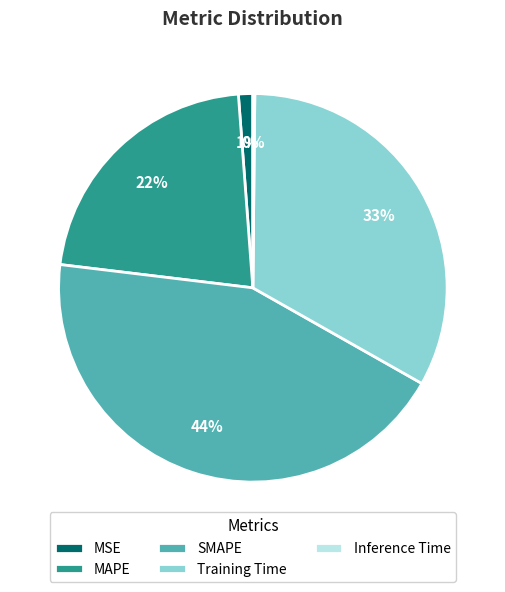

To the nearest percent, what is the difference between the largest and smallest slice percentages?

44%